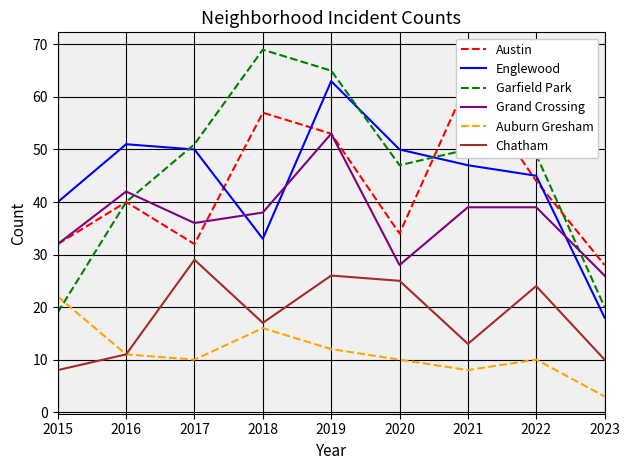

At which label does Grand Crossing first exceed 38?

2016